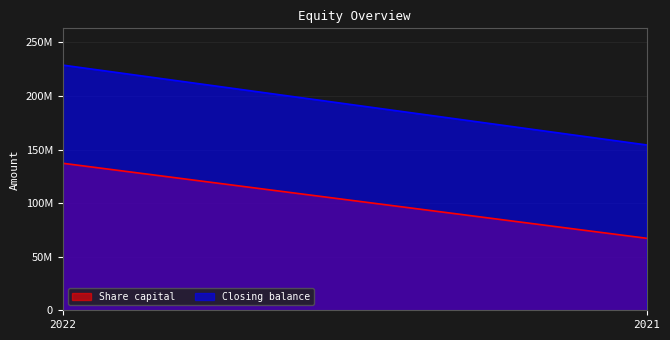

Reading left to right, transcribe all the data shown in this chart.

Share capital: 2022=137202940	2021=67202940
Closing balance: 2022=228806590	2021=154297067